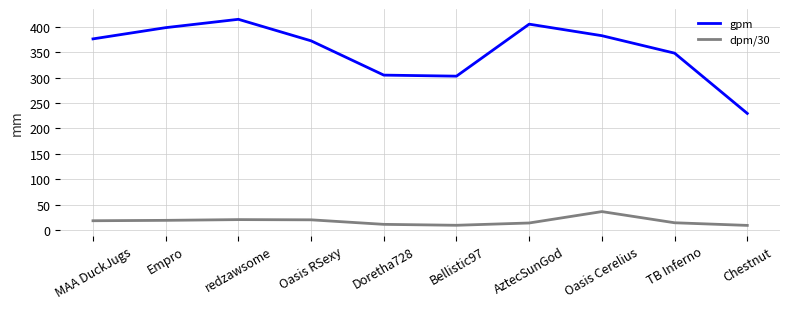

What is the highest value of the gpm series?

414.3